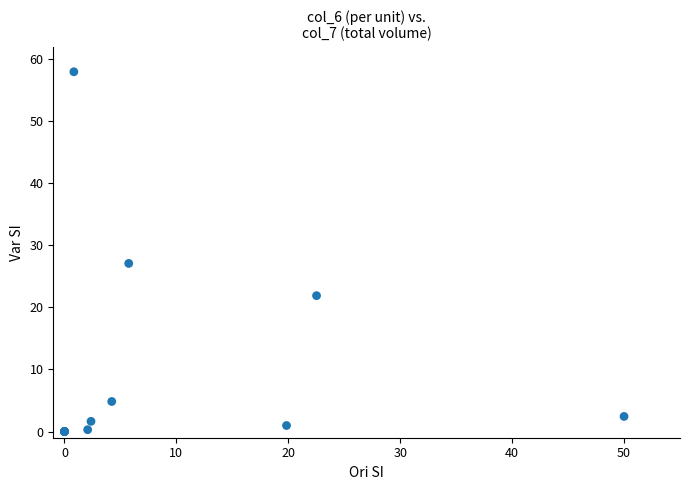

What Y value in the scatter plot is closest to 29?

27.1